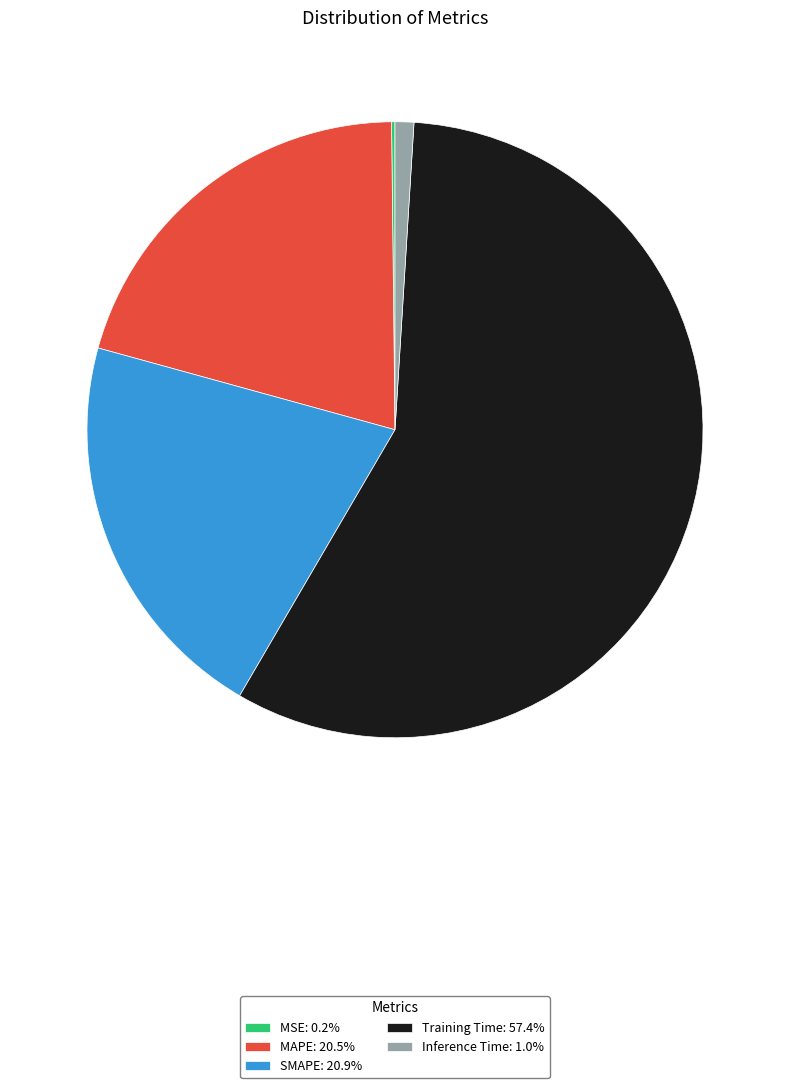

Do Training Time: 57.4% and MAPE: 20.5% together represent more than half of the pie?

Yes